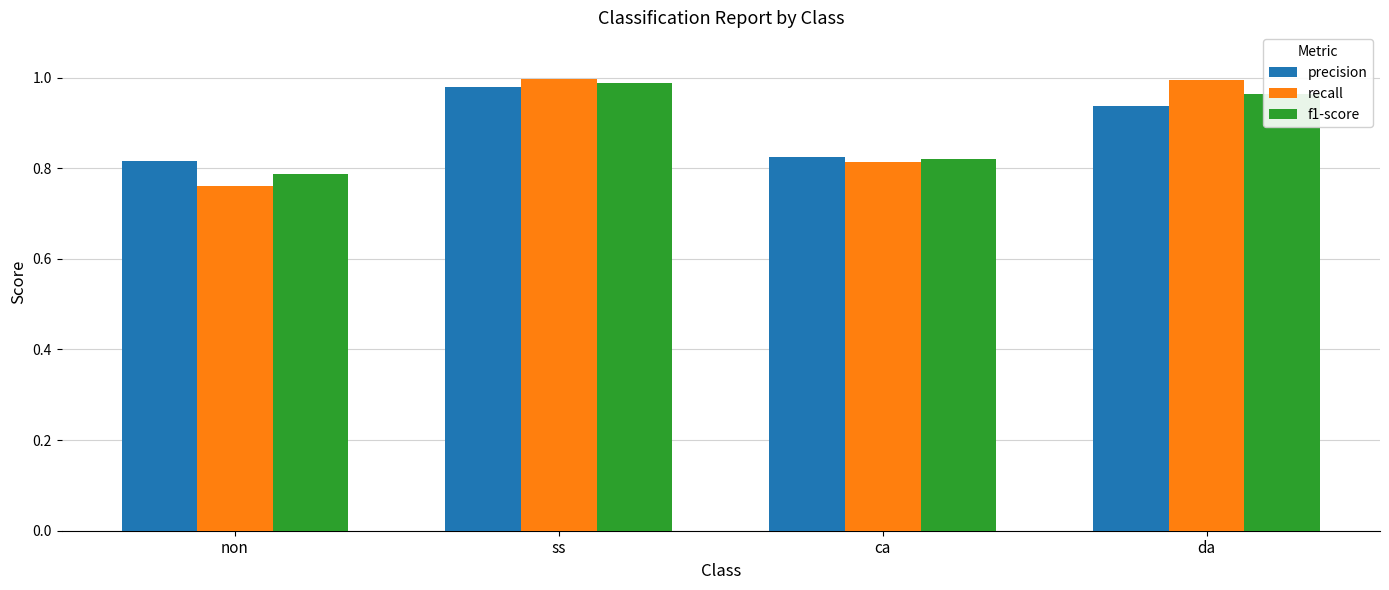

The value of precision at ss is 0.3. True or false?

False